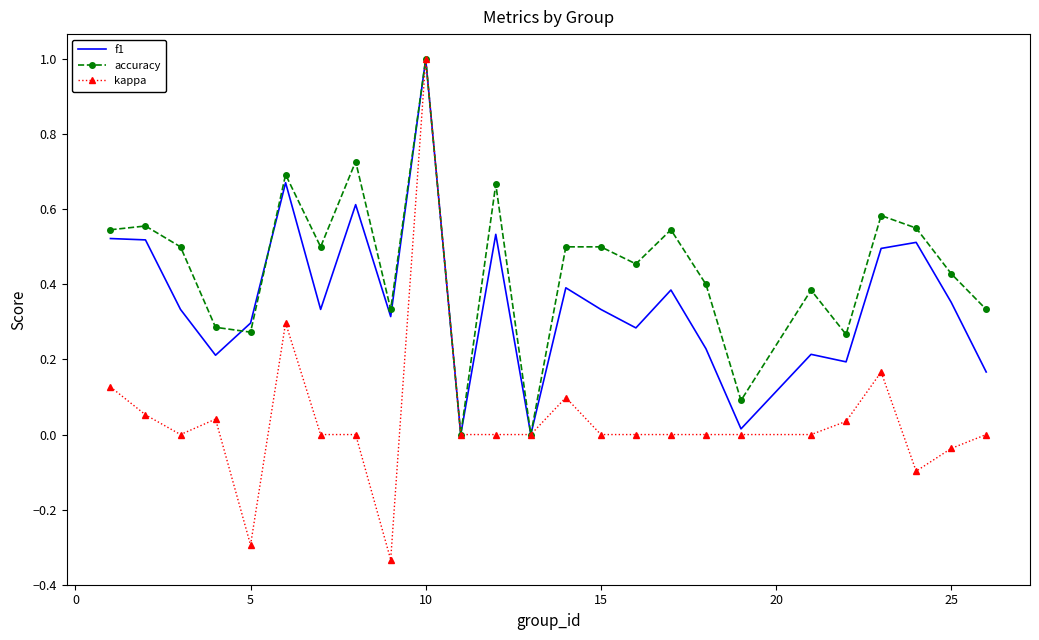

List the series in order of their overall mean, lowest first.

kappa, f1, accuracy